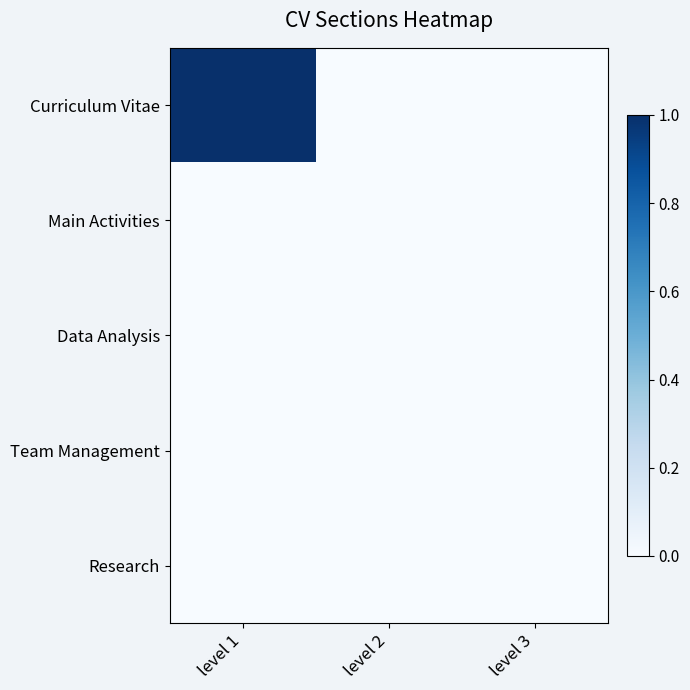

Reading left to right, transcribe all the data shown in this chart.

Curriculum Vitae: level 1=1	level 2=0	level 3=0
Main Activities: level 1=0	level 2=0	level 3=0
Data Analysis: level 1=0	level 2=0	level 3=0
Team Management: level 1=0	level 2=0	level 3=0
Research: level 1=0	level 2=0	level 3=0